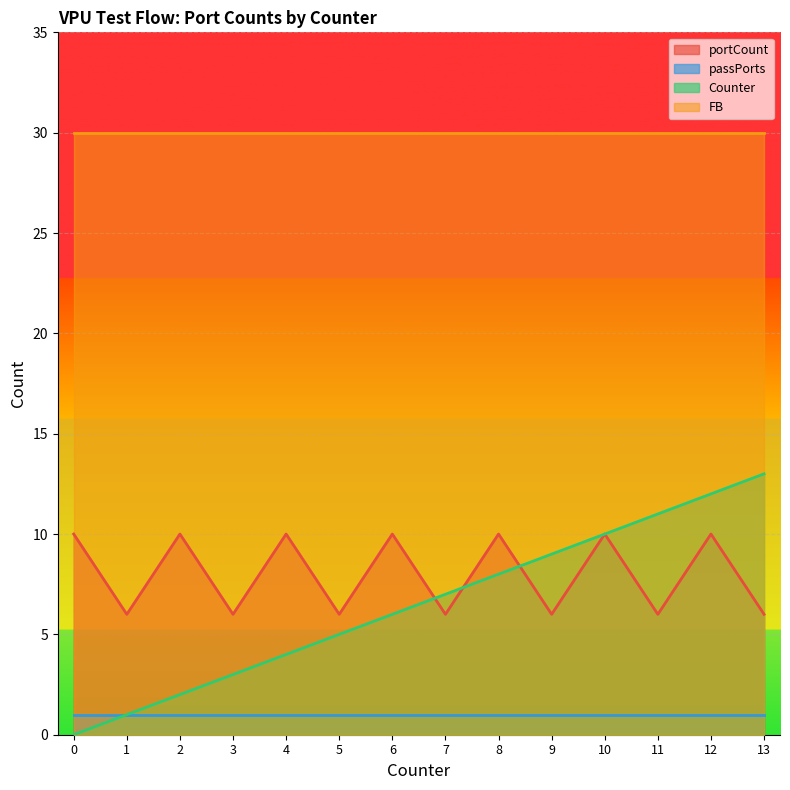

What is the sum of the portCount values at 12 and 10?

20